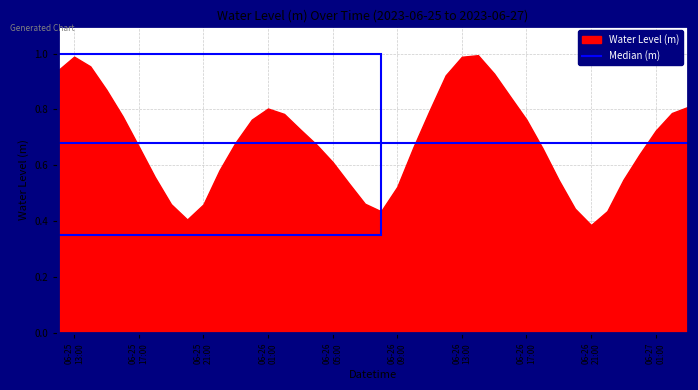

Between 2023-06-26 06:00:00 and 2023-06-26 04:00:00, which is larger?

2023-06-26 04:00:00